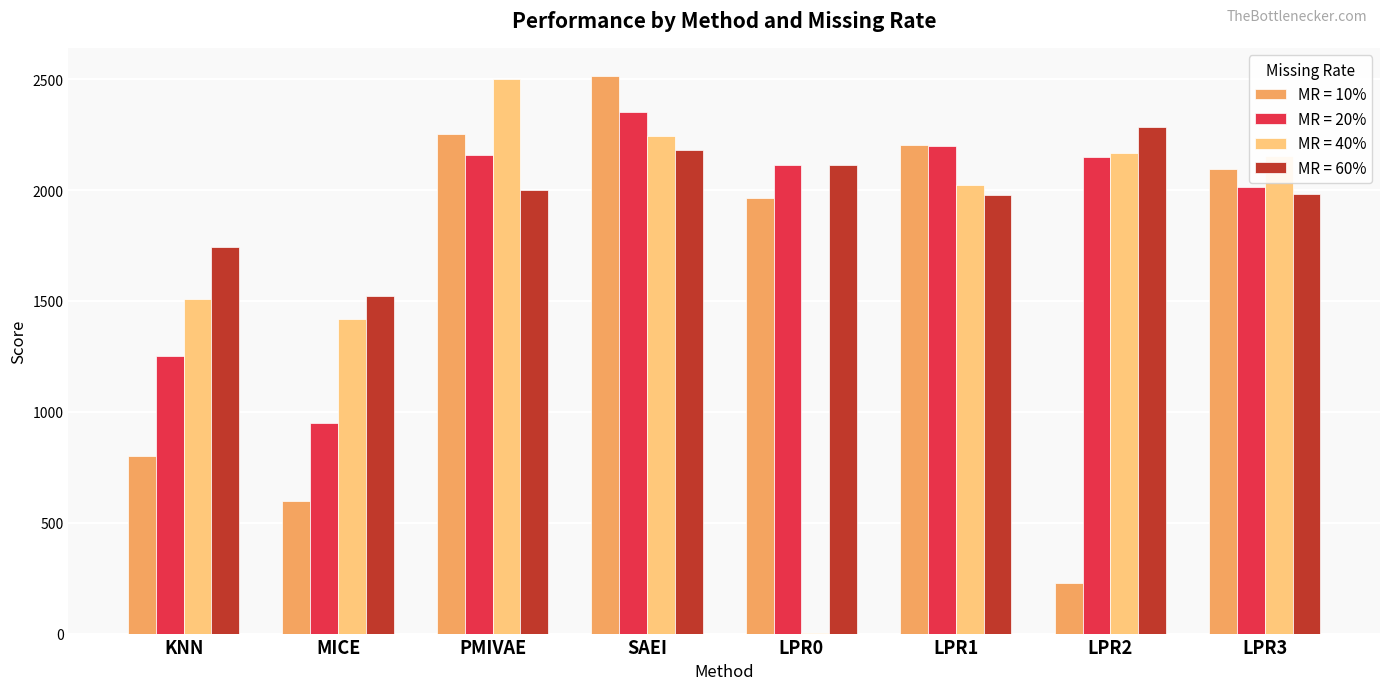

Between KNN and SAEI, which series saw the biggest shift?

MR = 10%